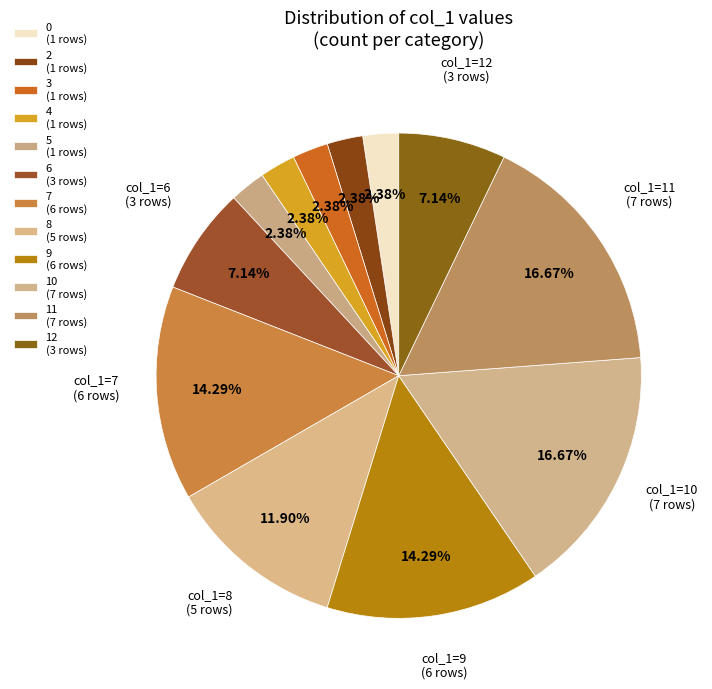

Count the number of slices in the pie.

12